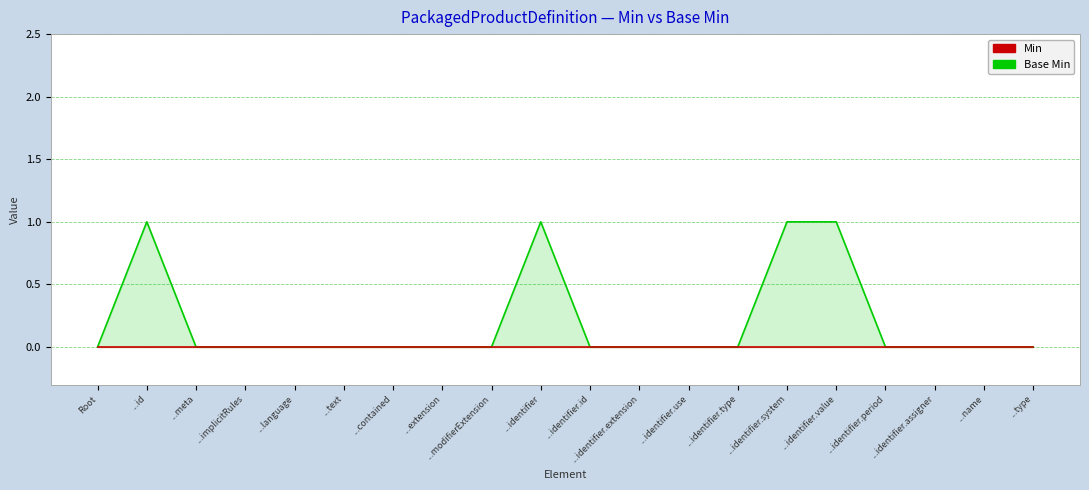

True or false: Base Min and Min intersect in this chart.

False